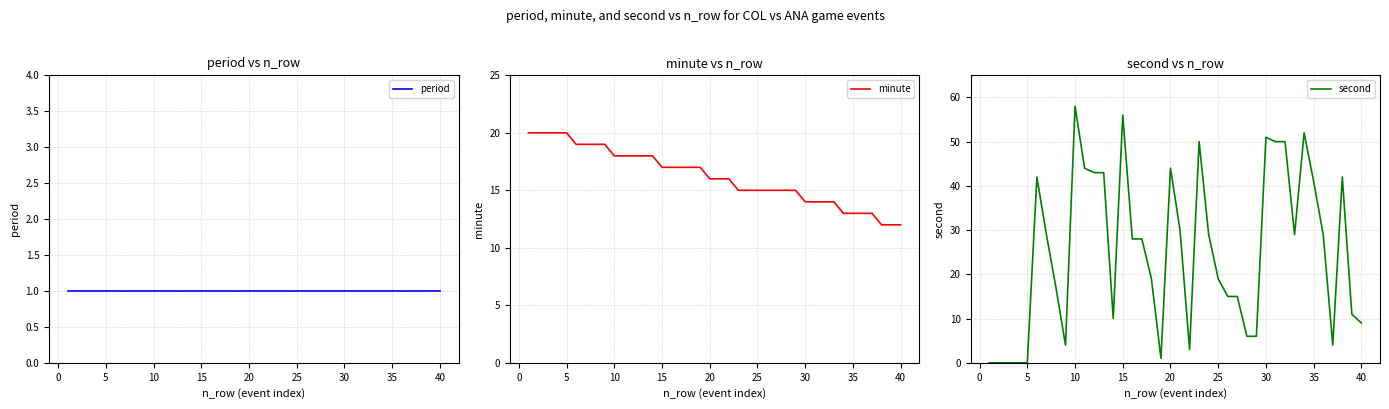

Is it true that minute equals 20 at 5?

True